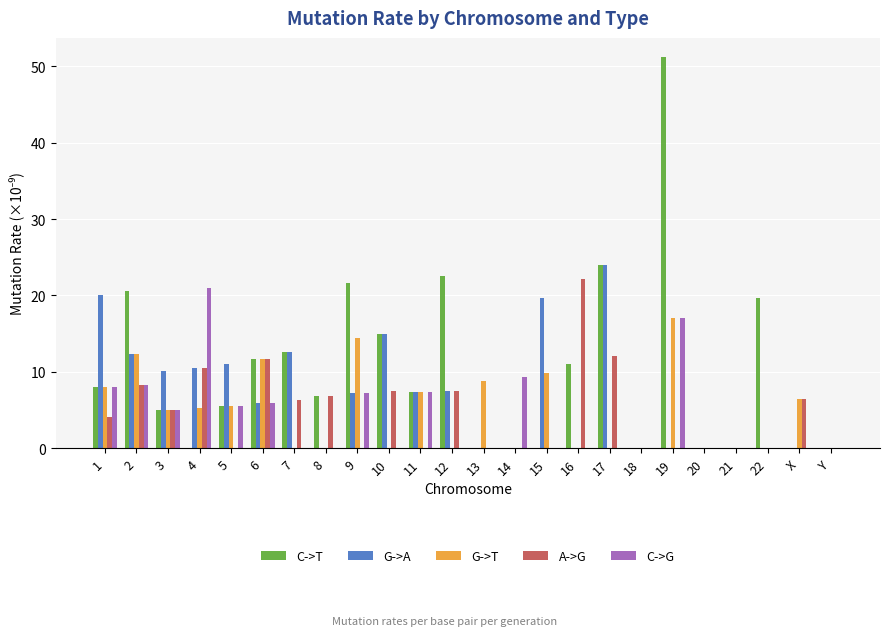

What value does the C->T series have at 9?

21.7